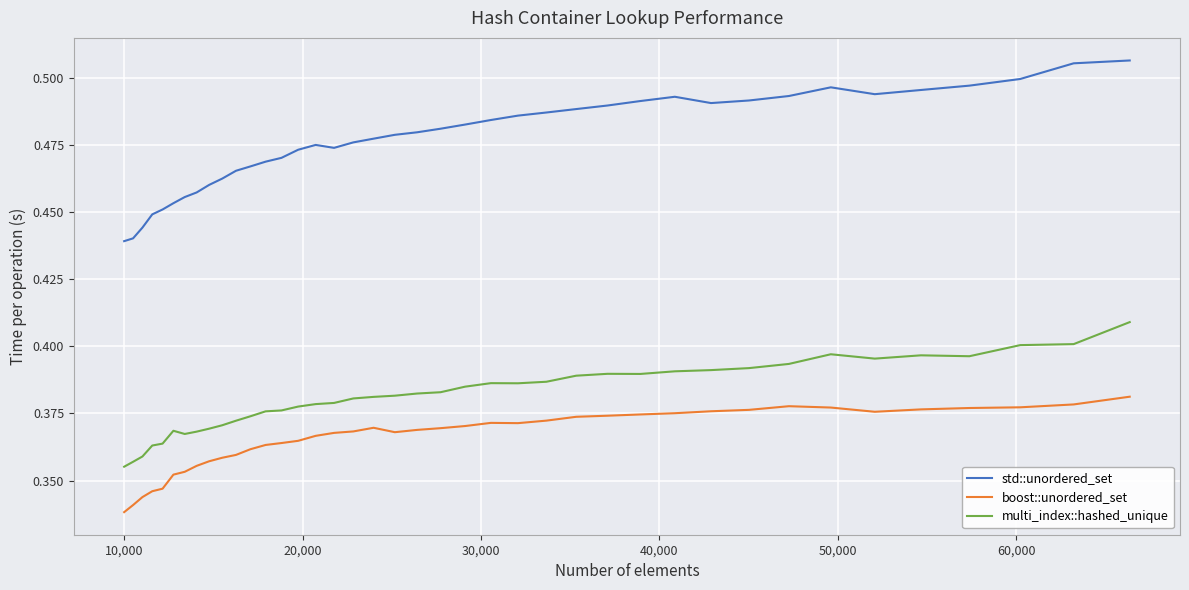

Which series has the largest range (max minus min)?

std::unordered_set